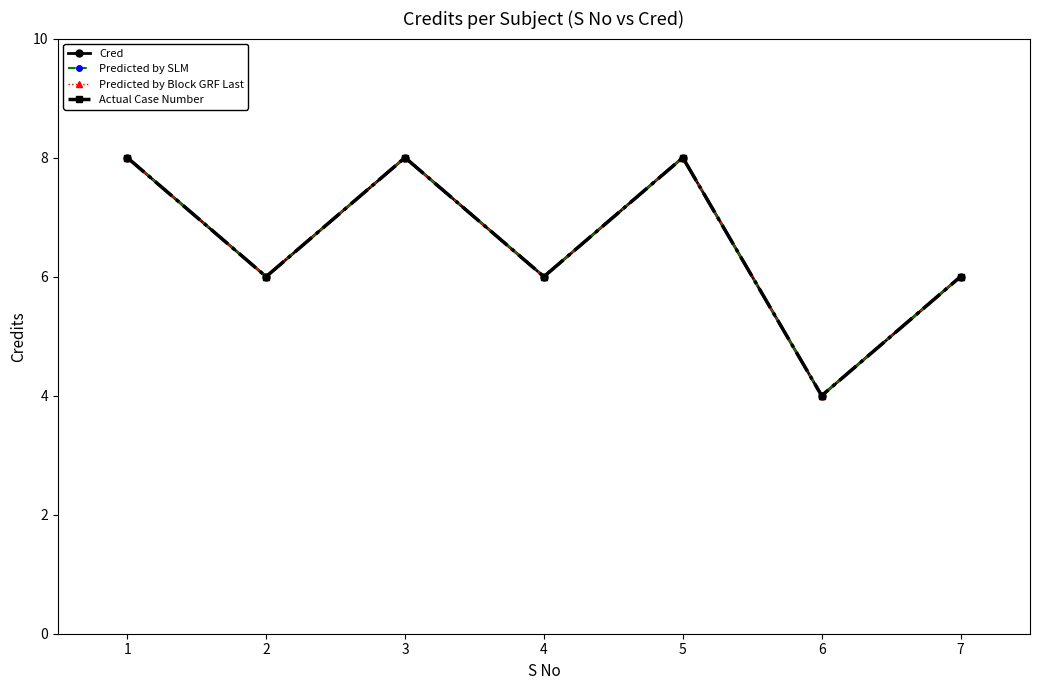

Where does the Predicted by Block GRF Last series first go above 6?

1